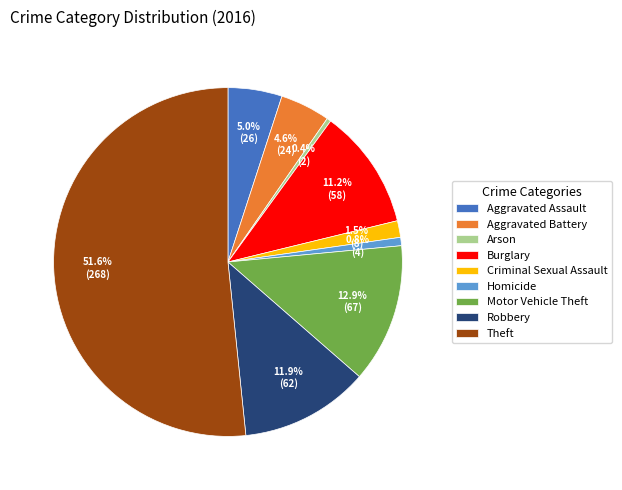

What is the ratio of the value at Aggravated Battery to the value at Burglary?

0.4